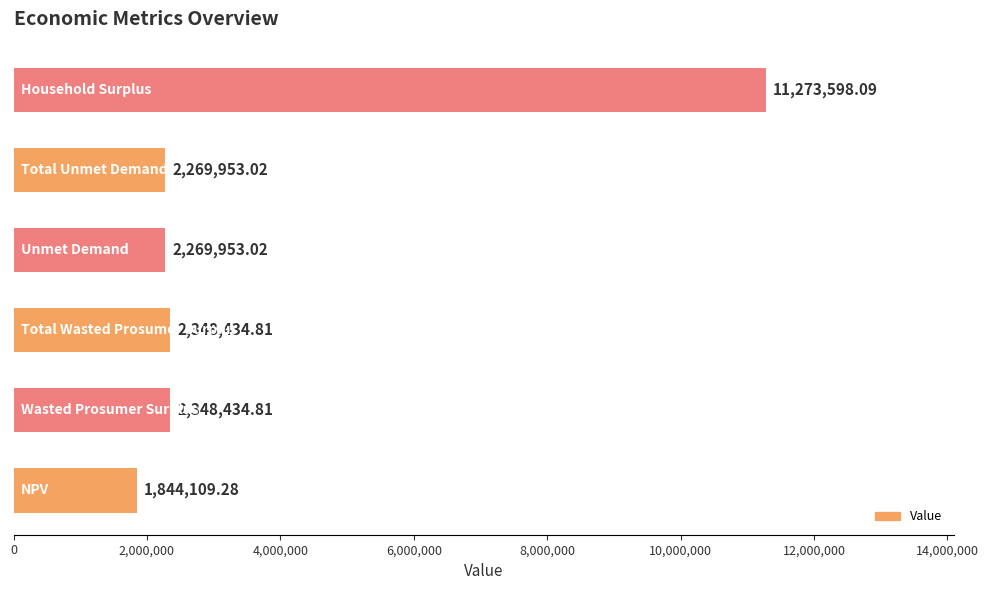

How many data points does each series have?

6